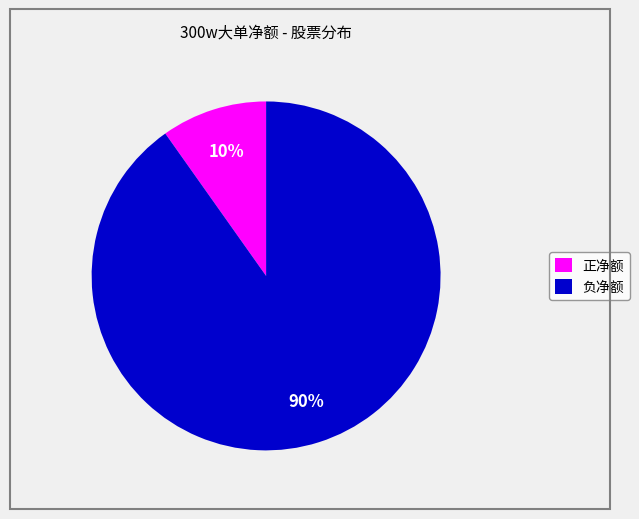

Is there any slice that represents more than half of the pie?

Yes